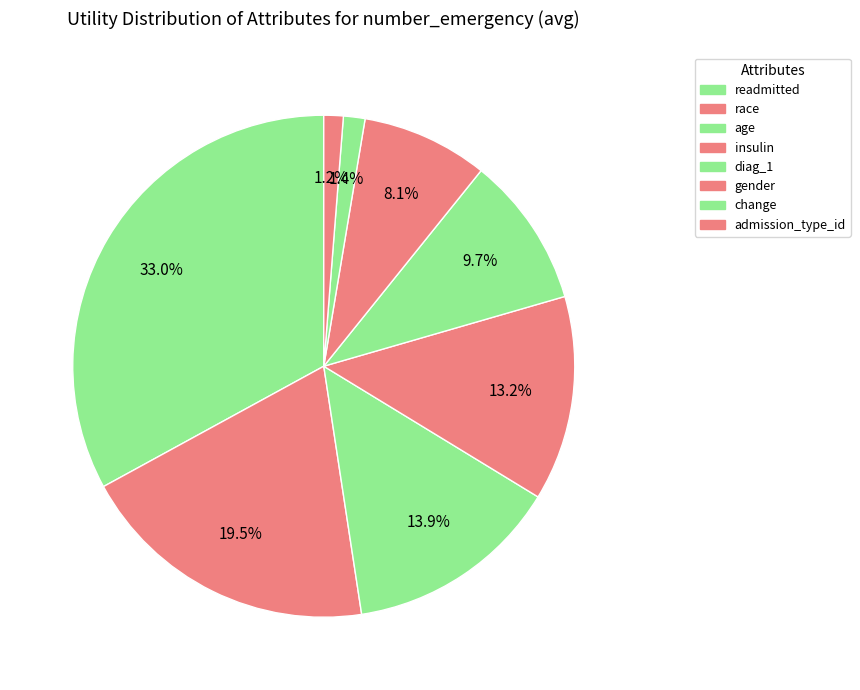

To the nearest percent, what portion does insulin represent?

13%